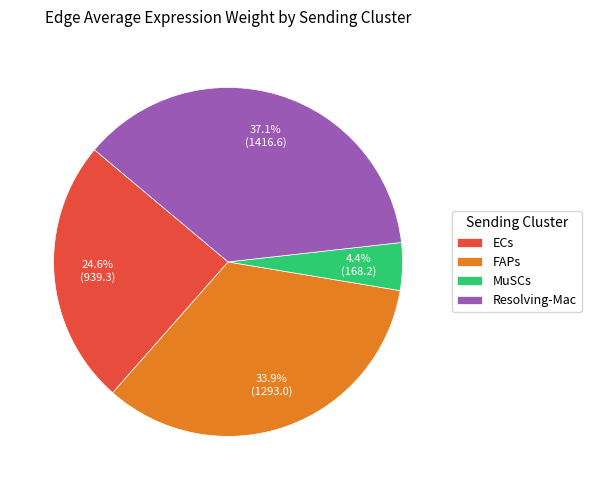

Which slice is the largest?

Resolving-Mac